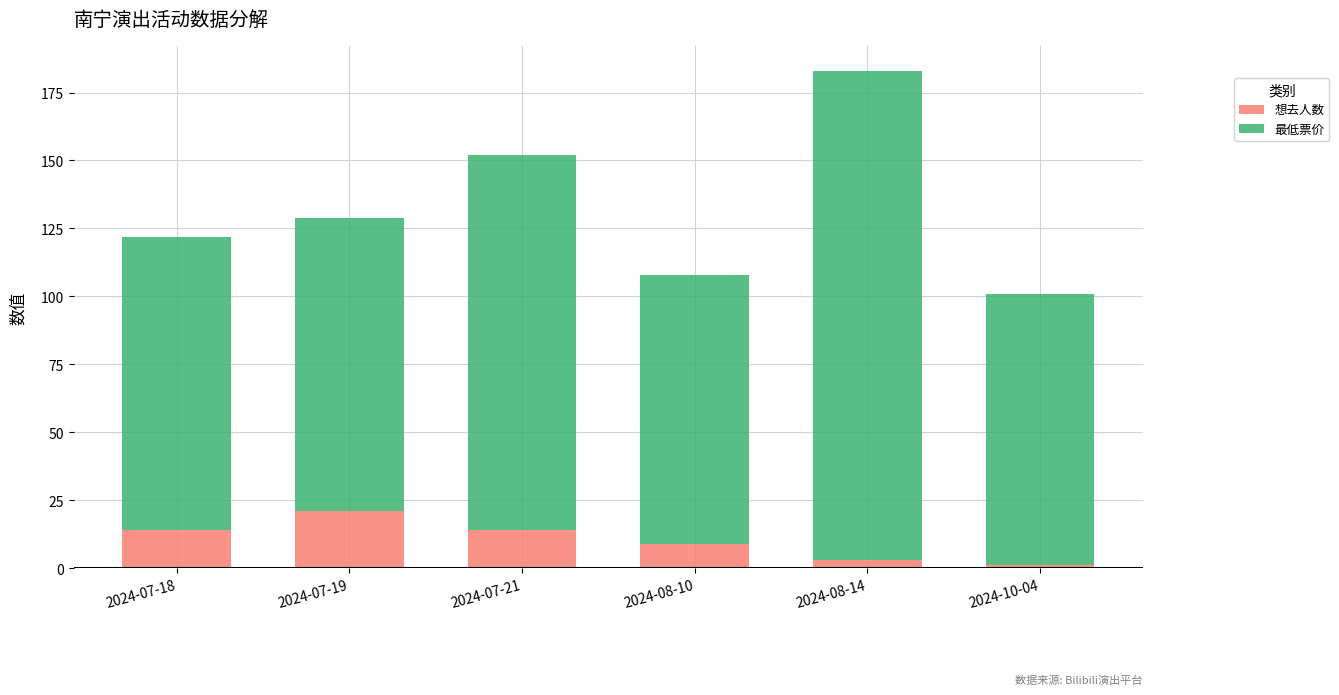

What is the highest value of the 想去人数 series?

21